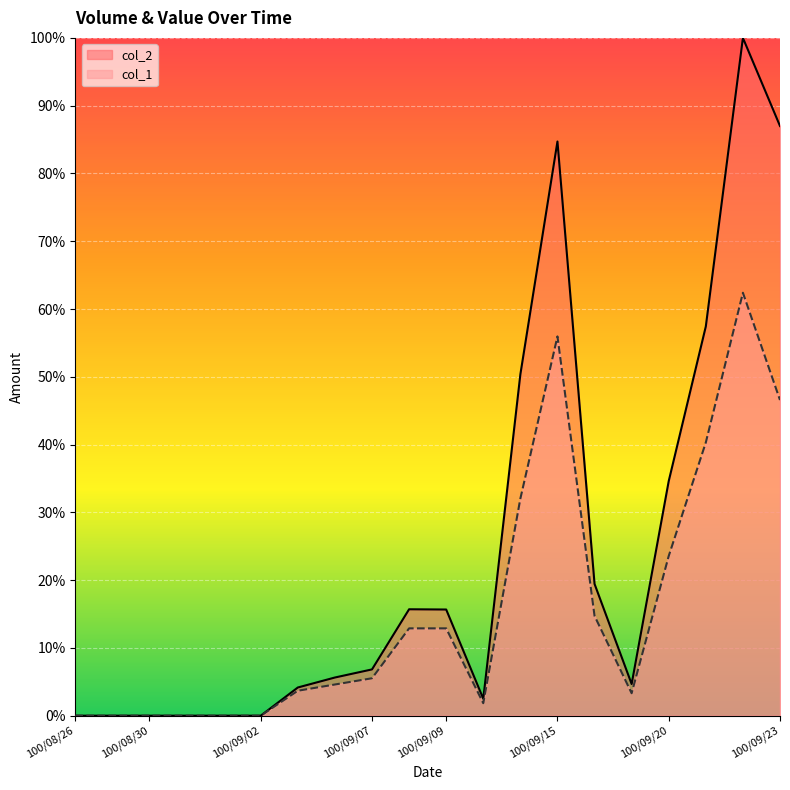

At how many categories does at least one series exceed 55?

4